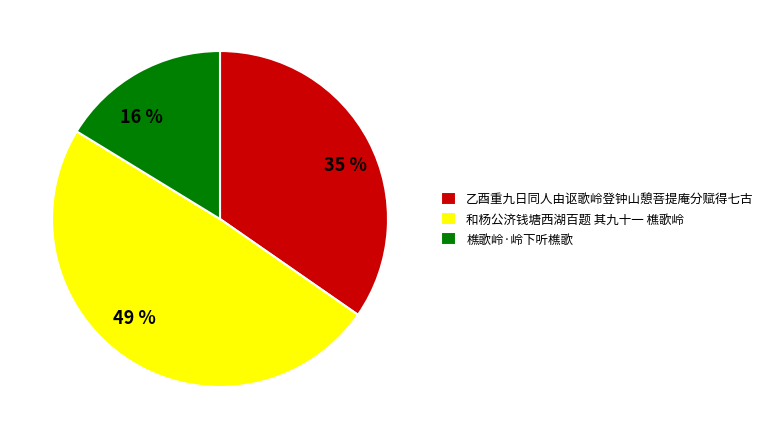

The 和杨公济钱塘西湖百题 其九十一 樵歌岭 slice represents 60% of the pie. True or false?

False